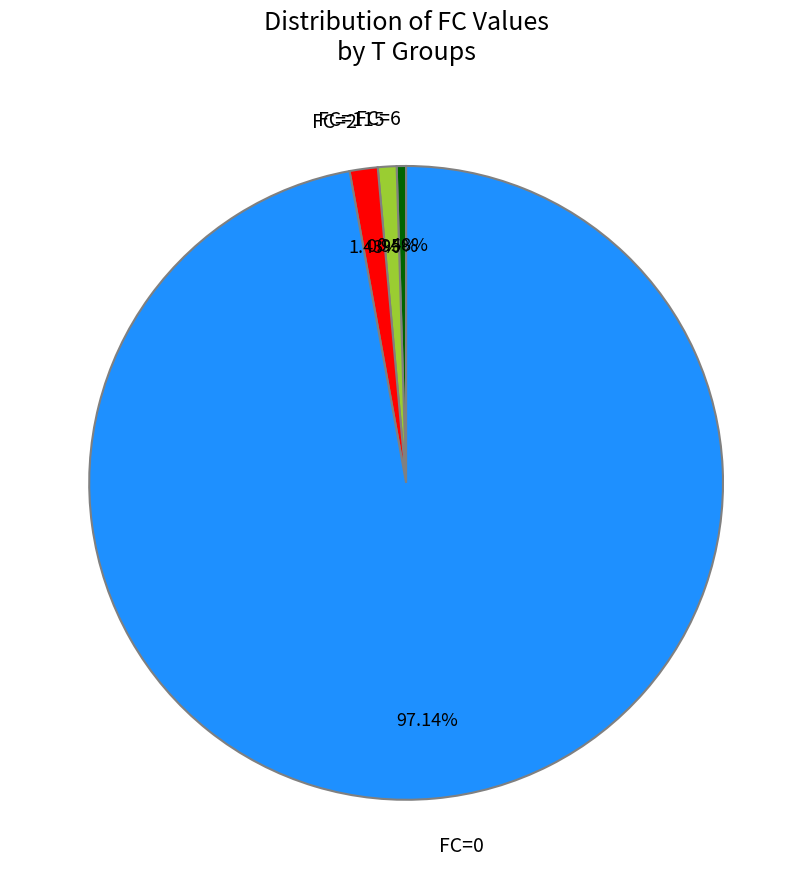

Count the number of slices in the pie.

4